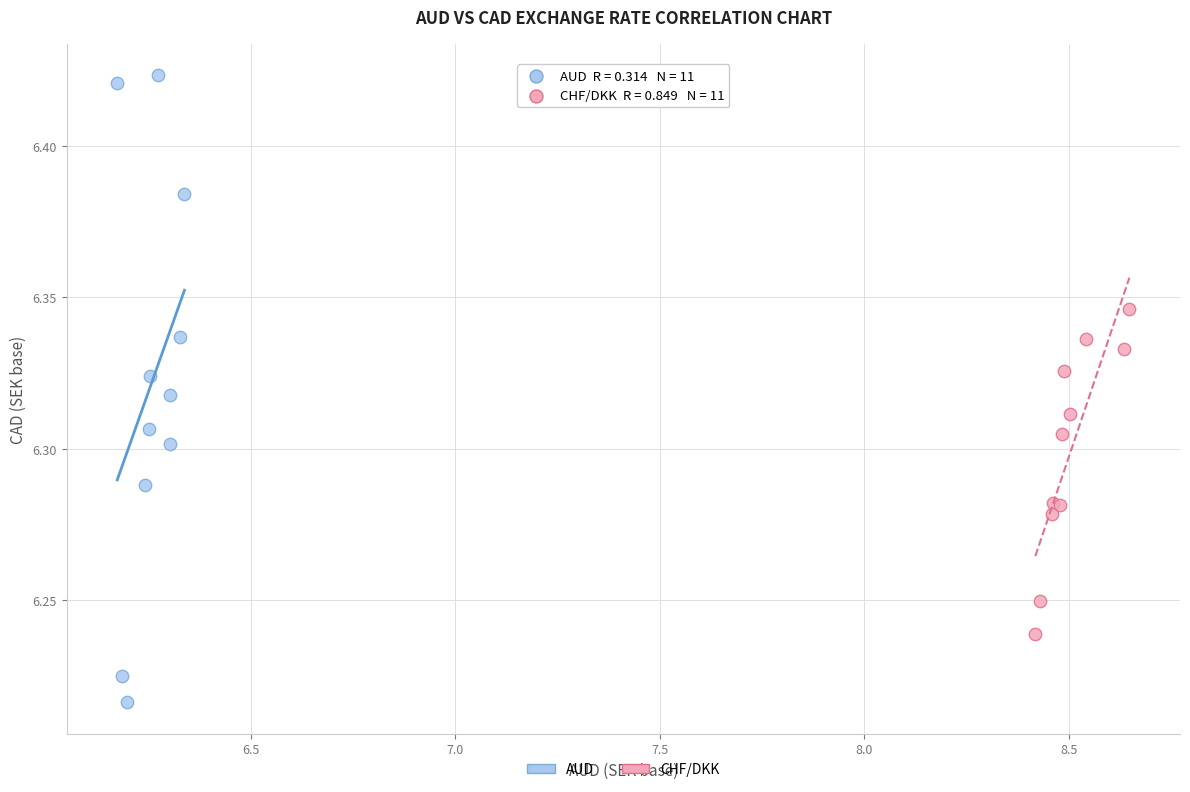

Which series contains the lowest Y value?

AUD